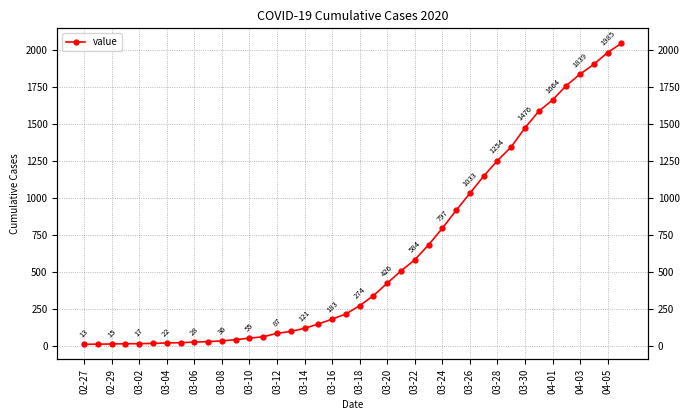

What is the greatest value displayed?

2047